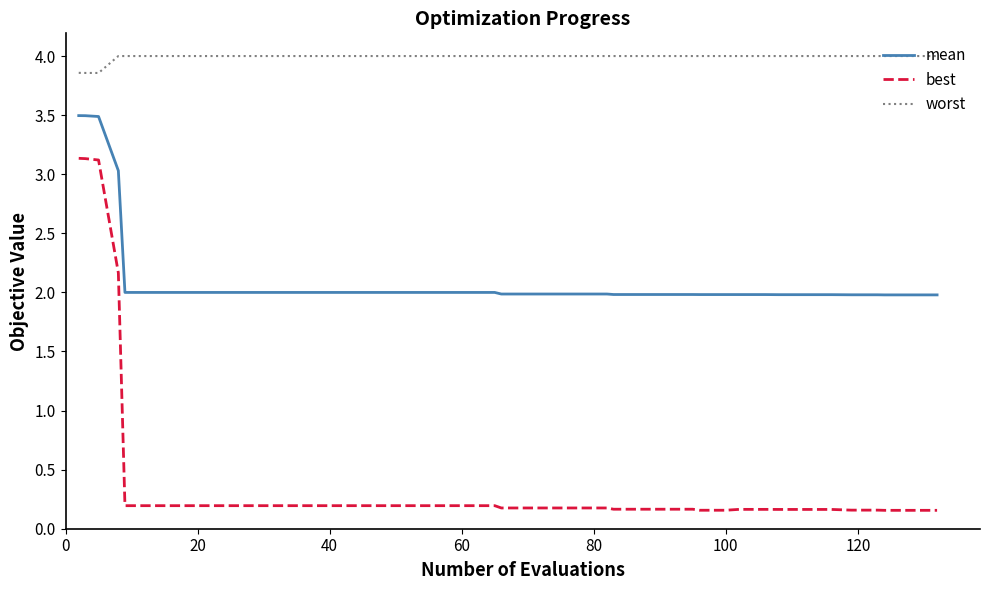

True or false: mean and best intersect in this chart.

False